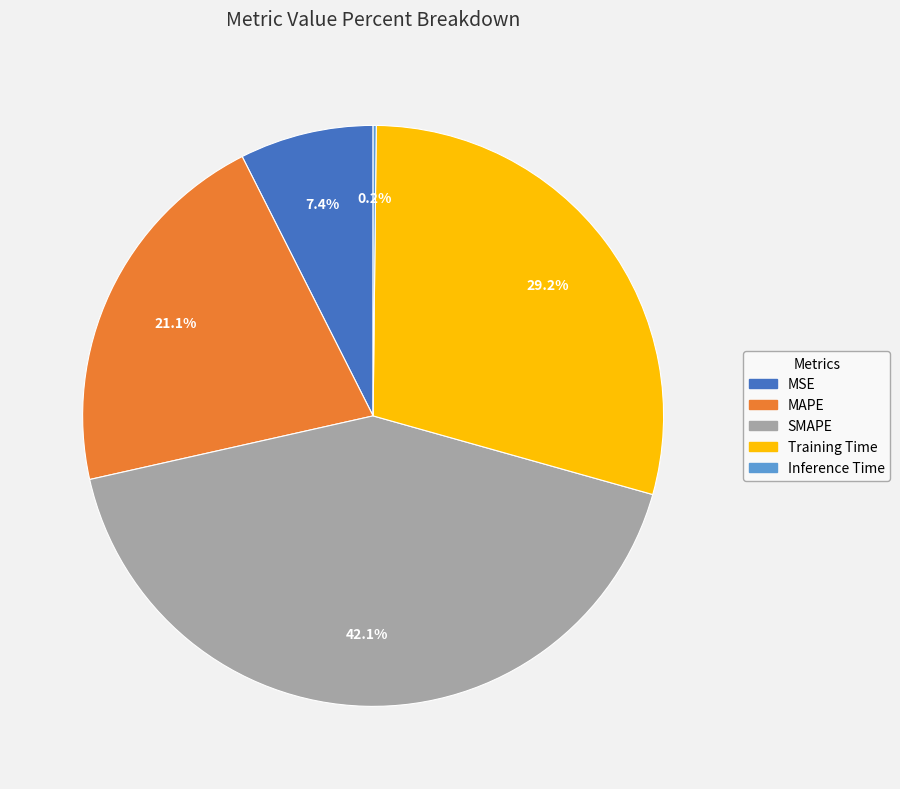

Which has a higher value, SMAPE or MAPE?

SMAPE